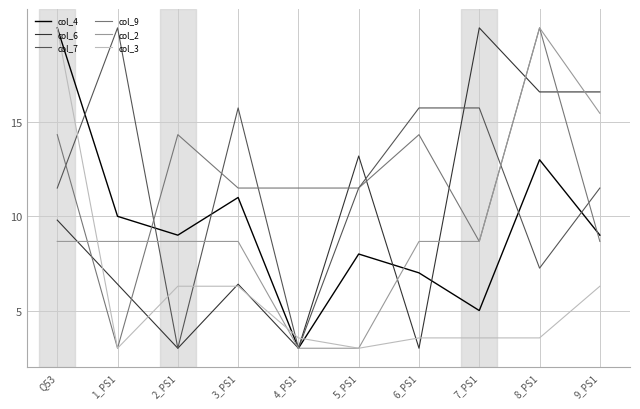

What is the minimum value for col_6?

3.0